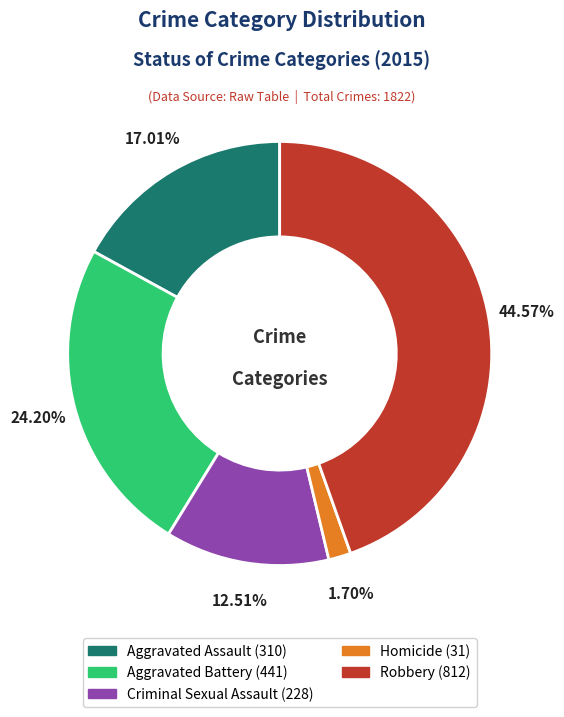

To the nearest percent, what is the combined percentage of Aggravated Assault and Homicide?

19%